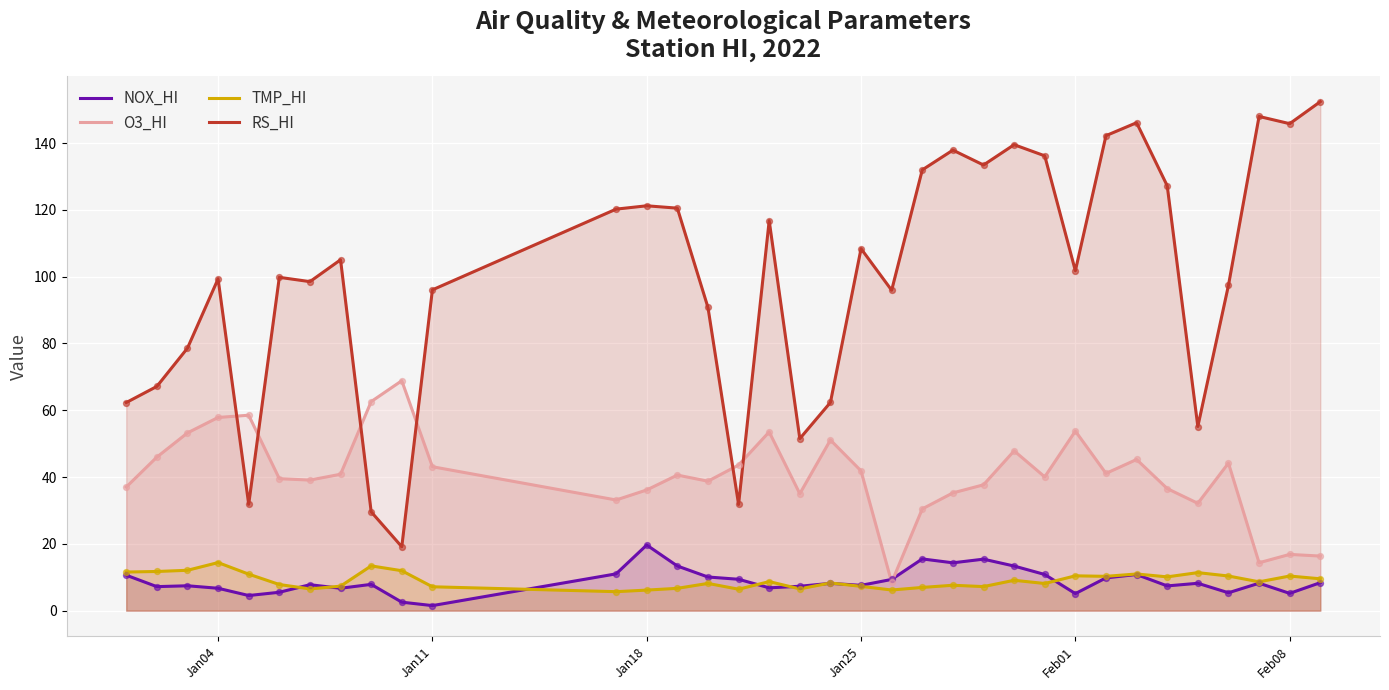

Which series contains the highest Y value?

RS_HI